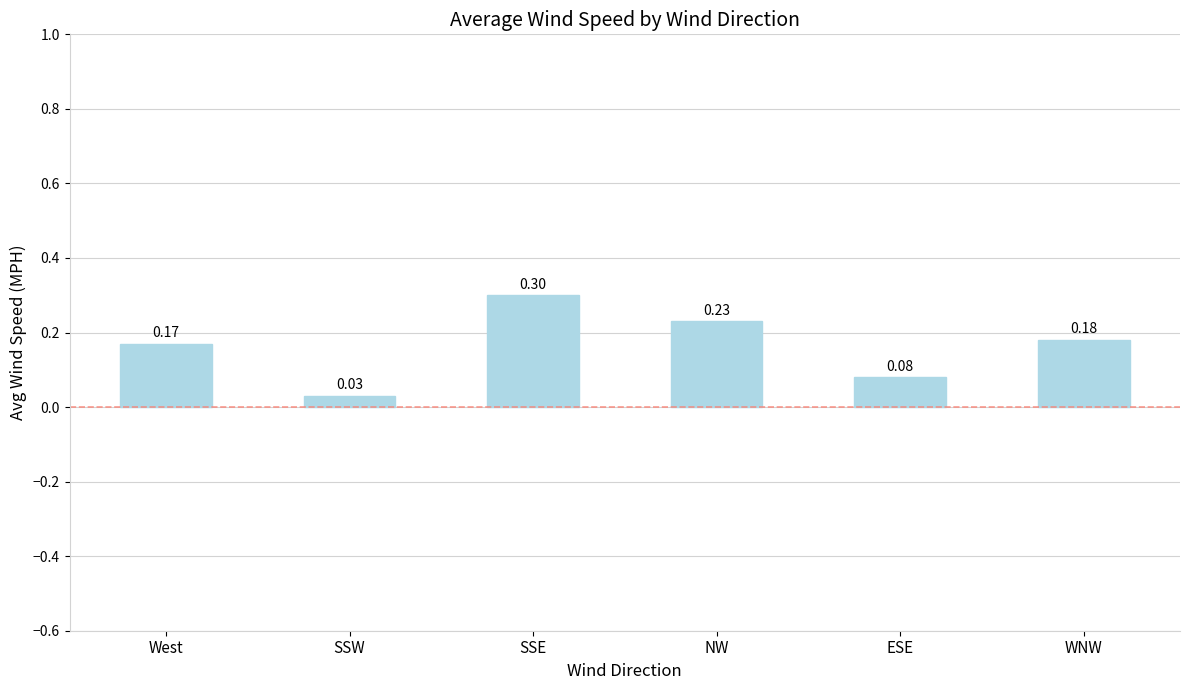

What is the label of the 1st bar from the right?

WNW